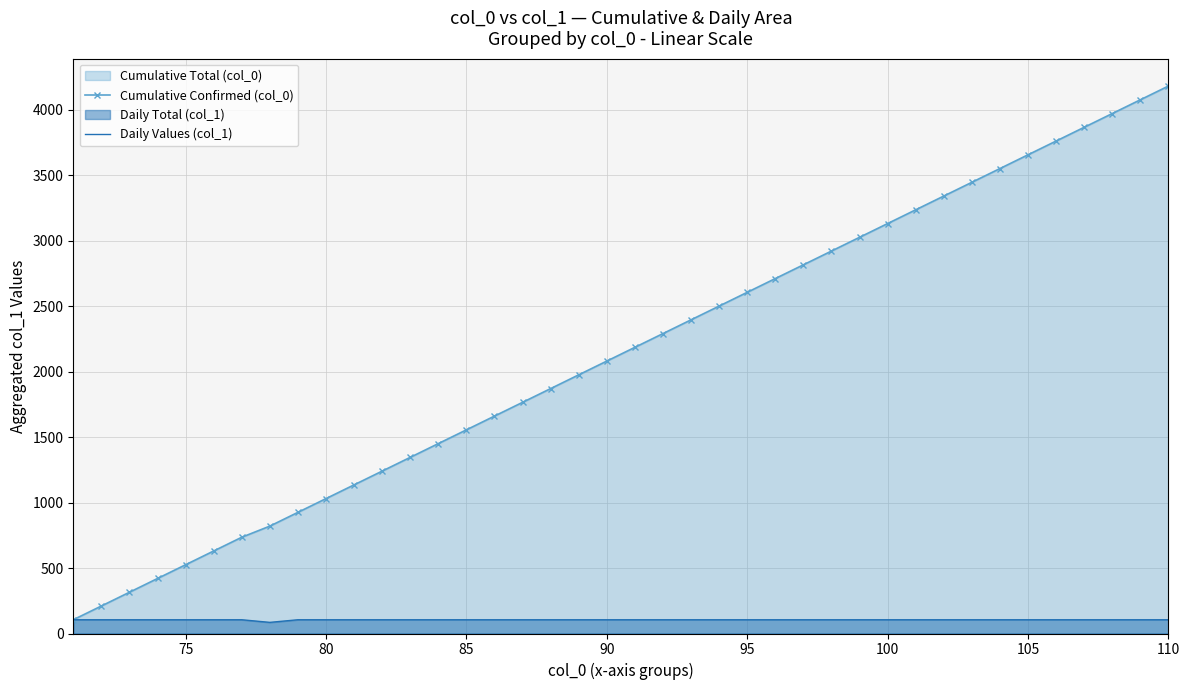

Which series has the widest spread of values?

Cumulative Confirmed (col_0)